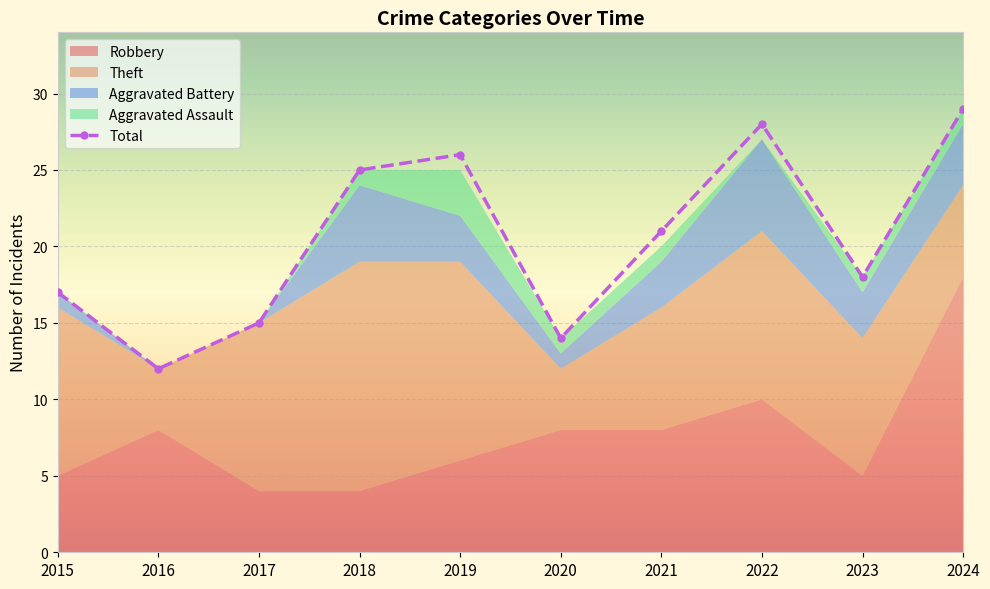

What is the value of the 4th point from the left?

25